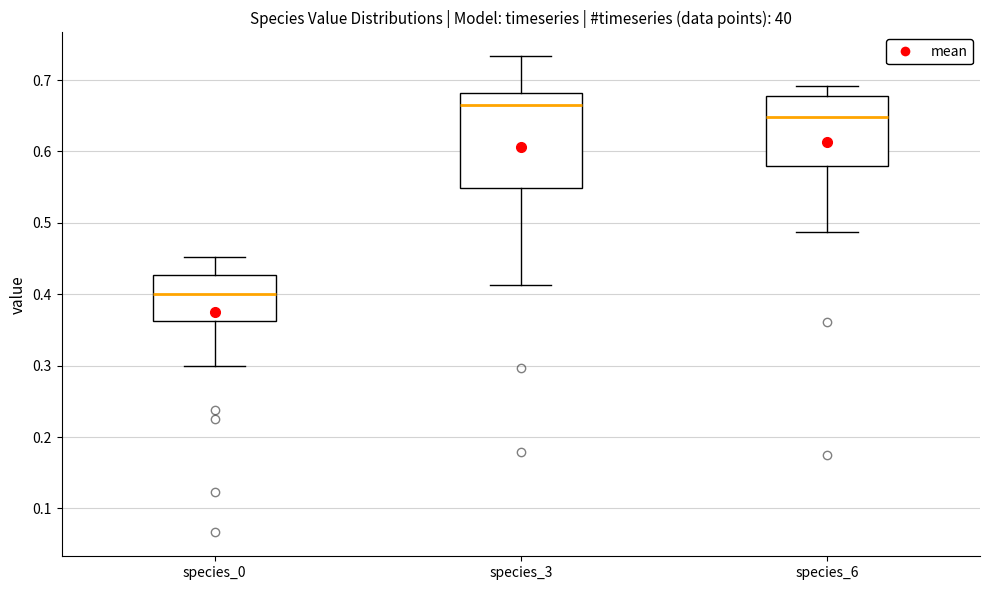

Which box is the tallest, from its lower edge to its upper edge?

species_3